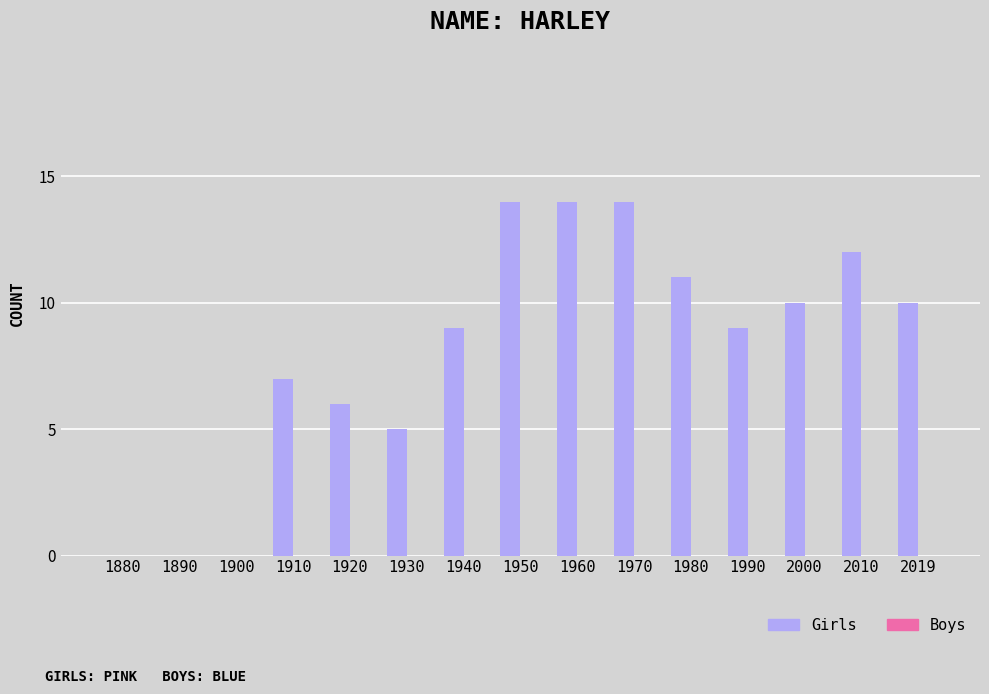

Is it true that the value at 1900 is 6?

False